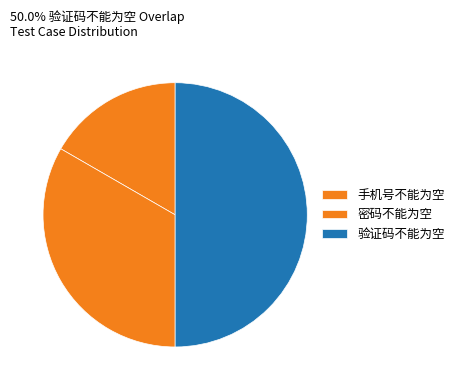

Count the number of slices in the pie.

3